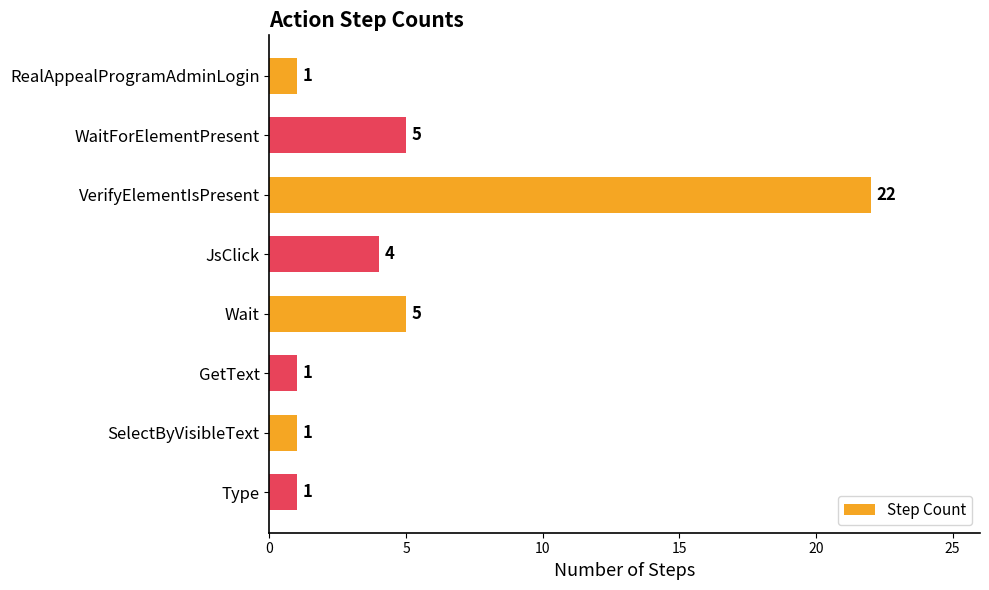

What is the change in value from WaitForElementPresent to SelectByVisibleText?

-4